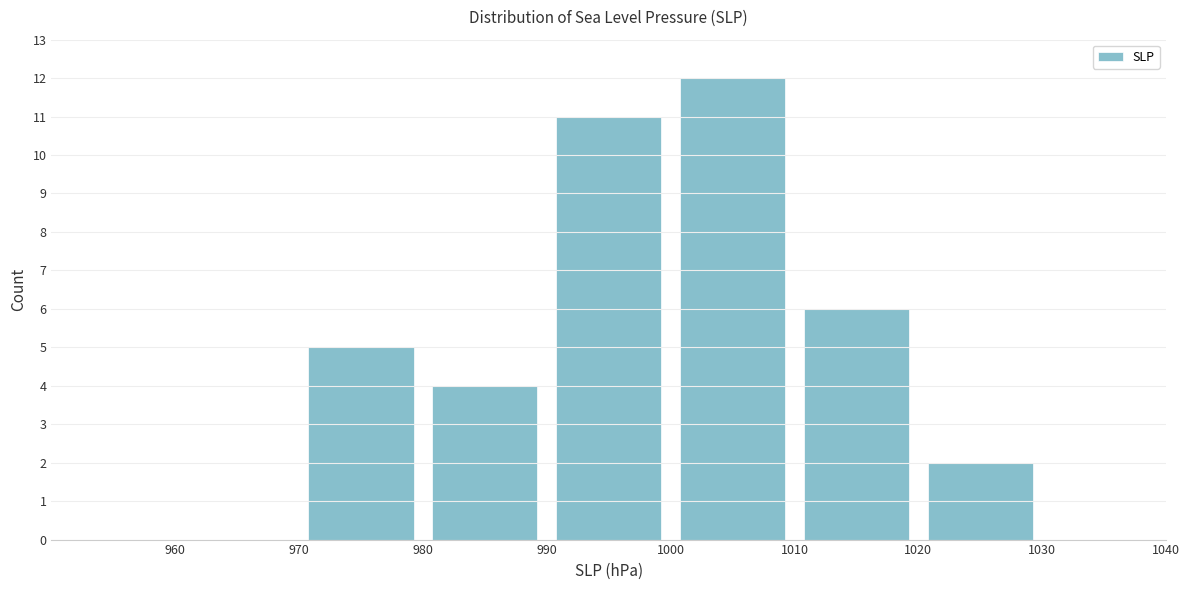

What is the height of the bar covering 990 to 1000 on the x-axis? The values are not printed on the chart, so give them approximately, as read against the axis.

11